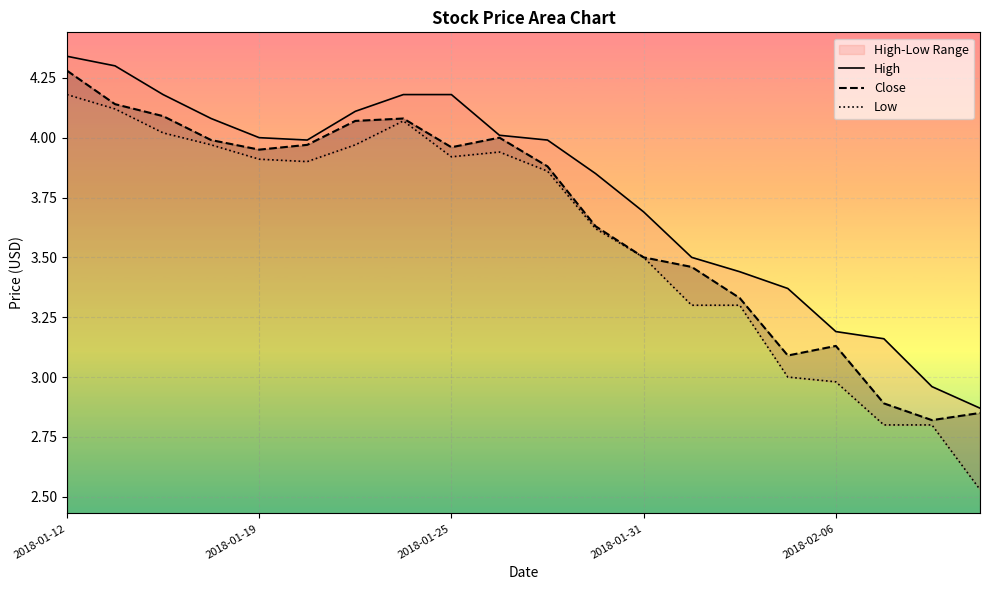

What is the sum of all Low values?

71.7